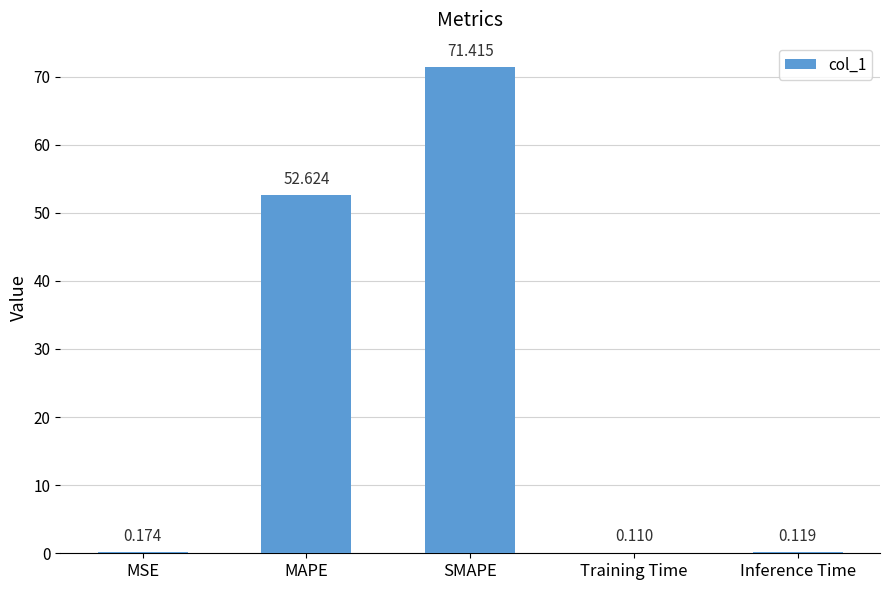

Between MSE and SMAPE, which is larger?

SMAPE